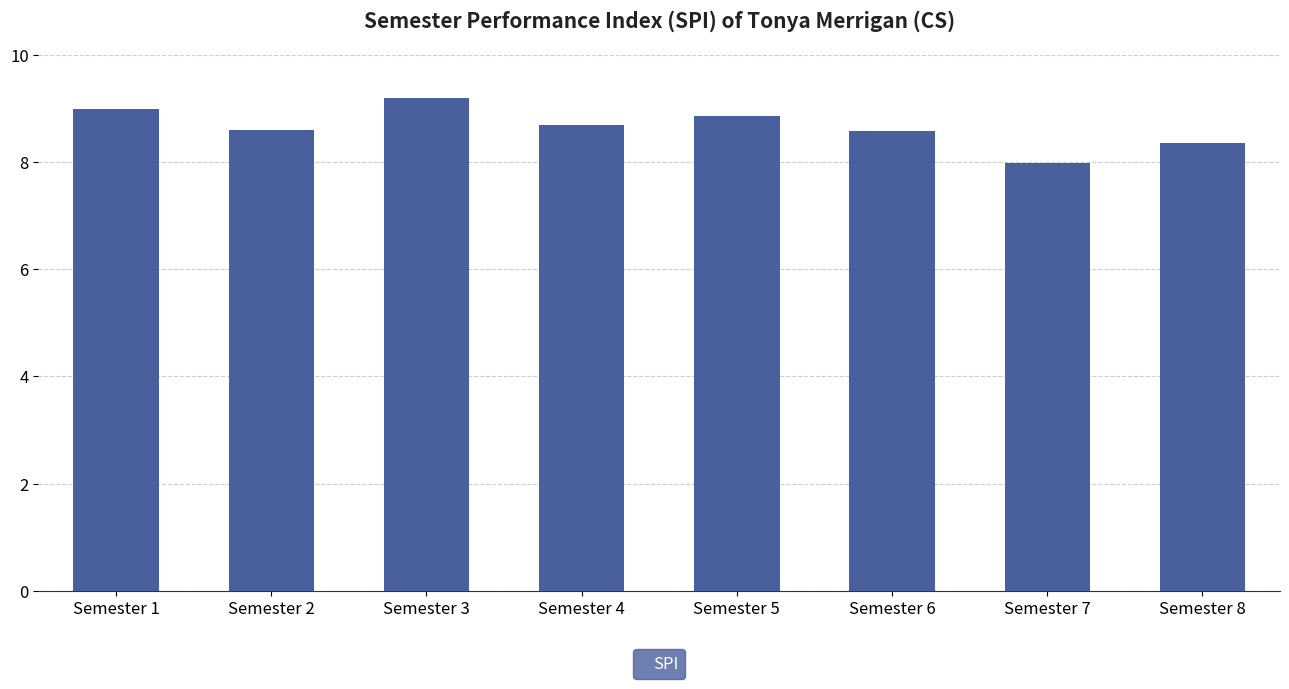

What is the change in value from Semester 2 to Semester 4?

+0.1